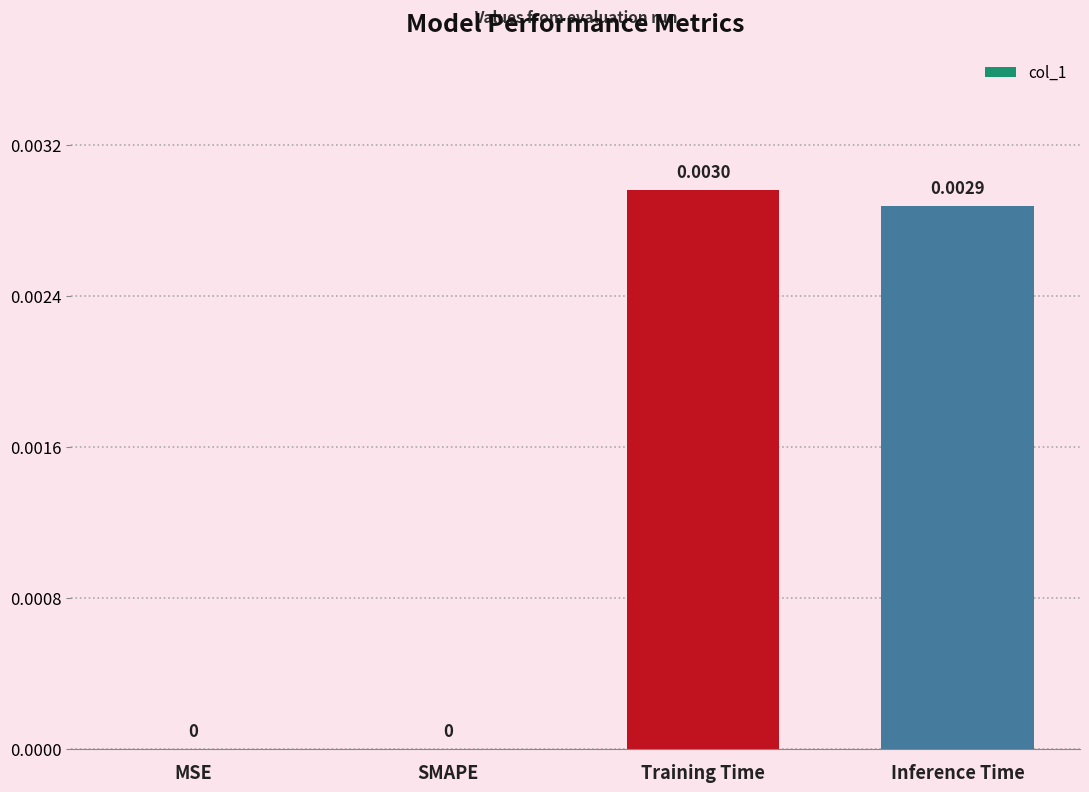

Between Inference Time and SMAPE, which is larger?

Inference Time